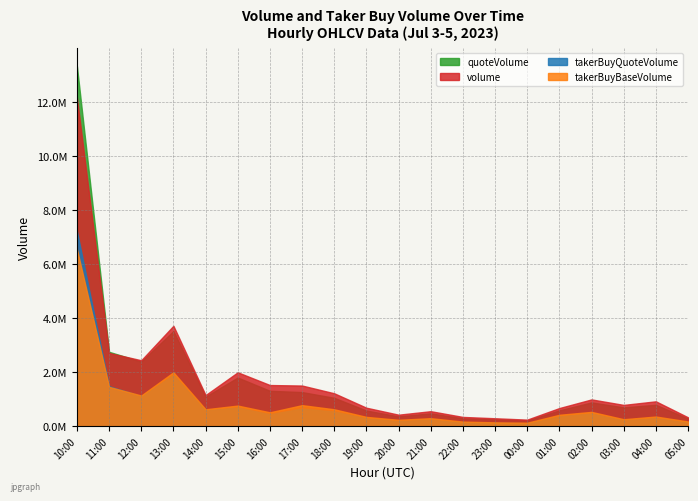

After their last crossing, which series has the higher values: takerBuyQuoteVolume or takerBuyBaseVolume?

takerBuyBaseVolume